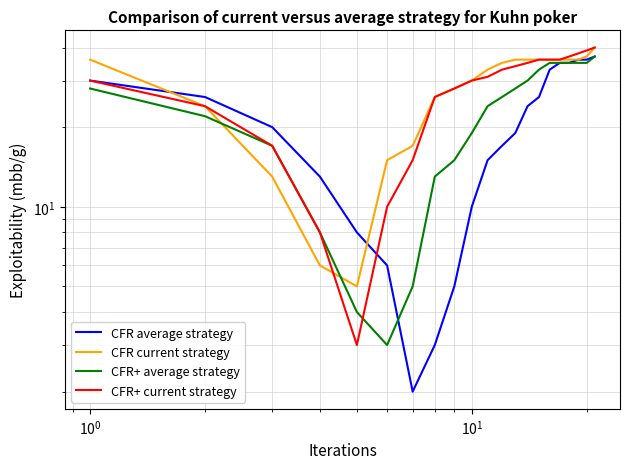

Which series has the largest total across all categories?

CFR current strategy